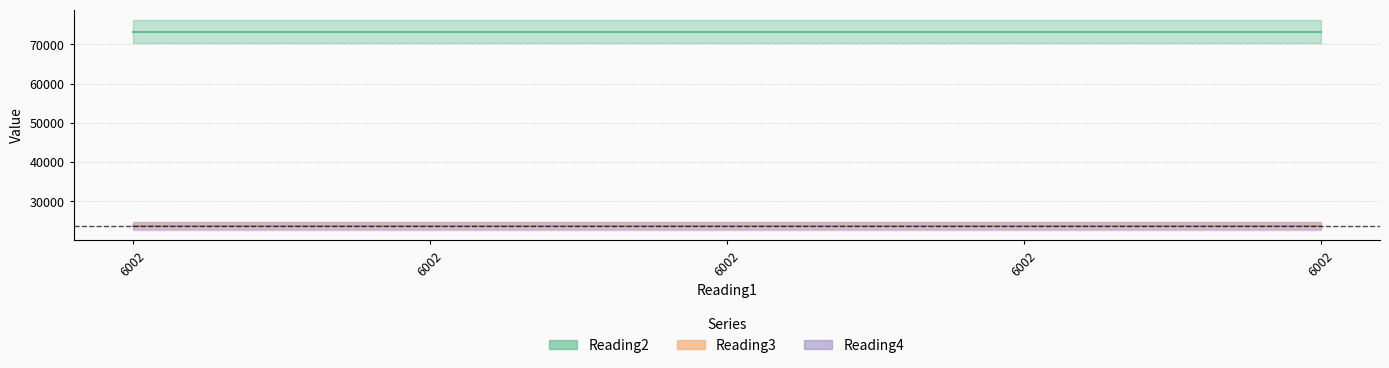

True or false: Reading2 and Reading3 intersect in this chart.

False